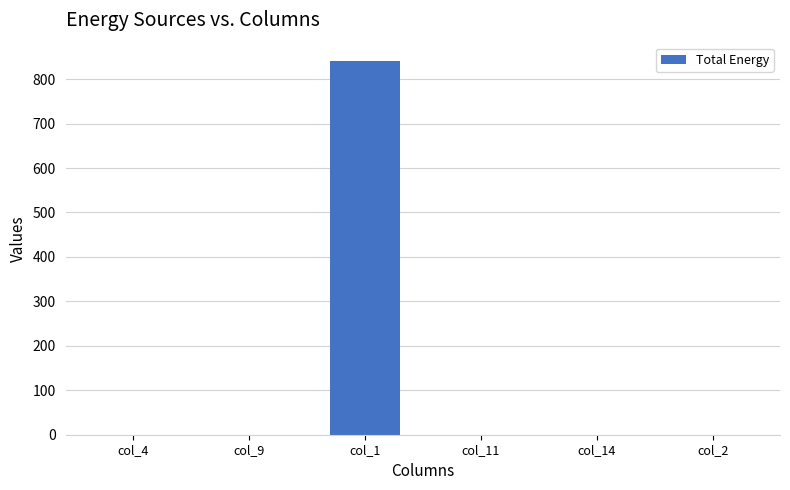

What is the change in value from col_1 to col_14?

-840